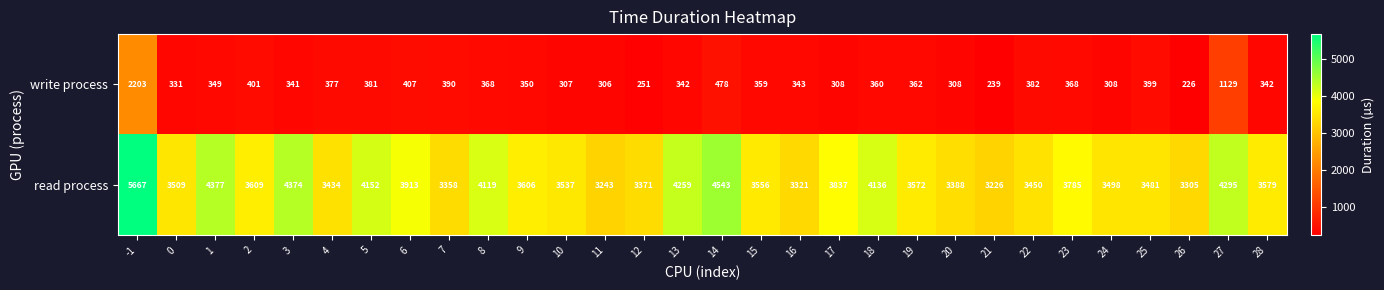

True or false: write process has a value of 489 at 11.

False